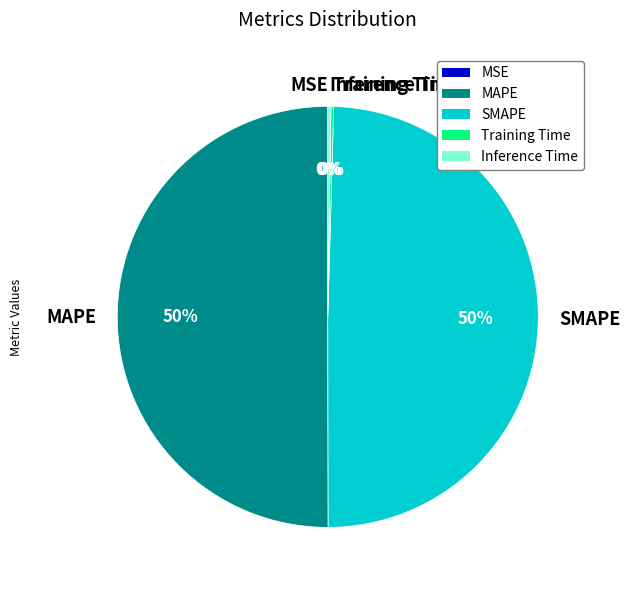

True or false: SMAPE accounts for 50% of the total.

True